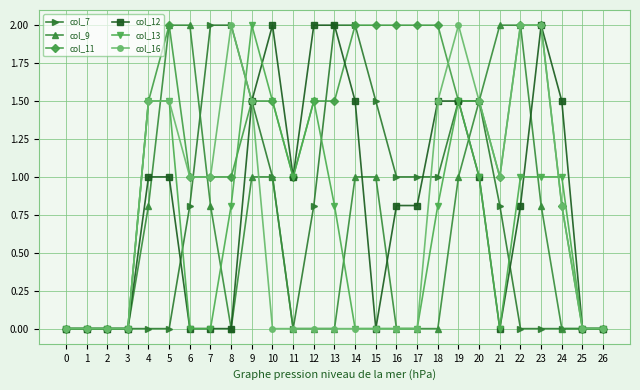

The col_11 series shows 2.0 at 22. True or false?

True